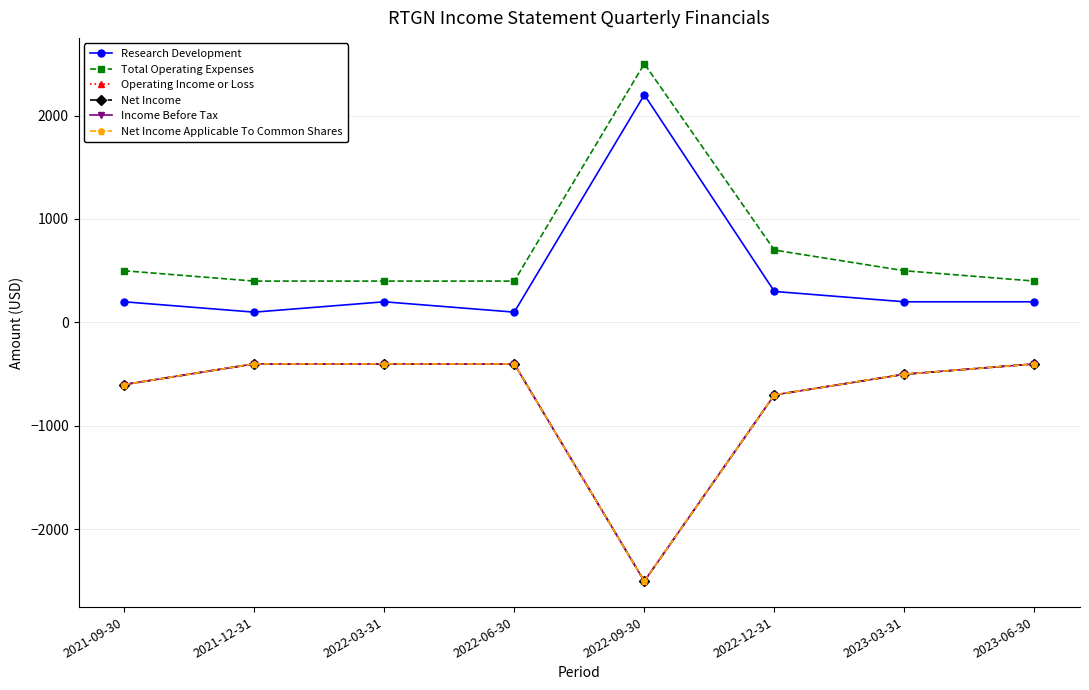

List the series in order of their peak value, highest first.

Total Operating Expenses, Research Development, Operating Income or Loss, Net Income, Income Before Tax, Net Income Applicable To Common Shares